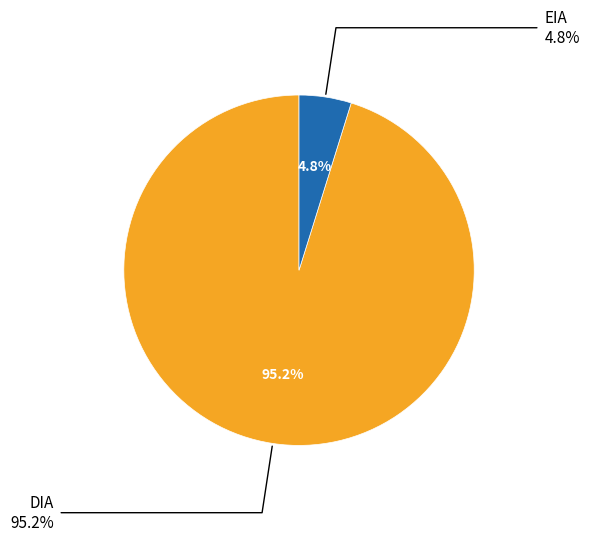

How many slices are in this pie chart?

2